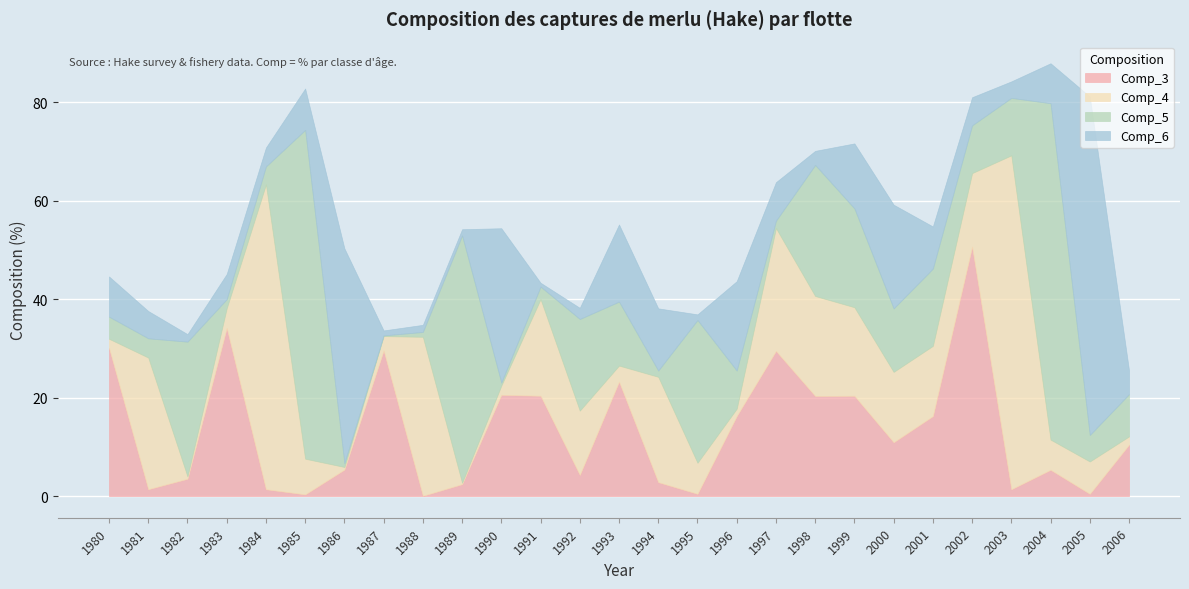

What is the value of the Comp_3 point at the 1st from the left?

30.1